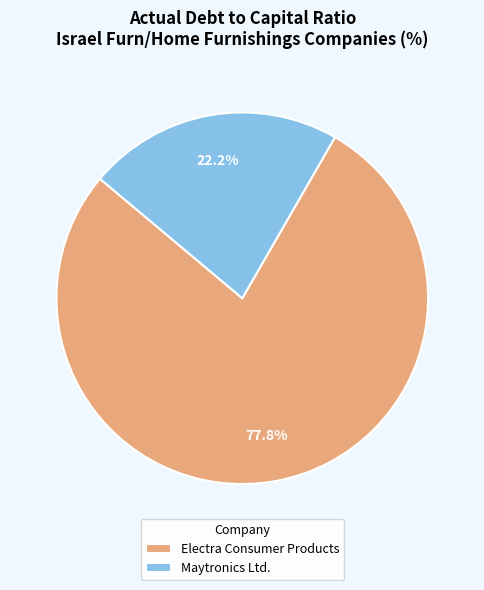

What percentage do Maytronics Ltd. and Electra Consumer Products together represent?

100.0%